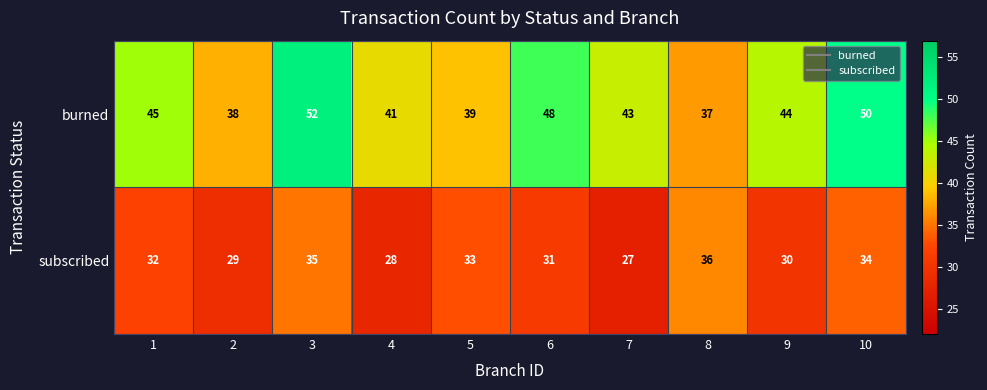

Which label corresponds to the largest value in the chart?

3